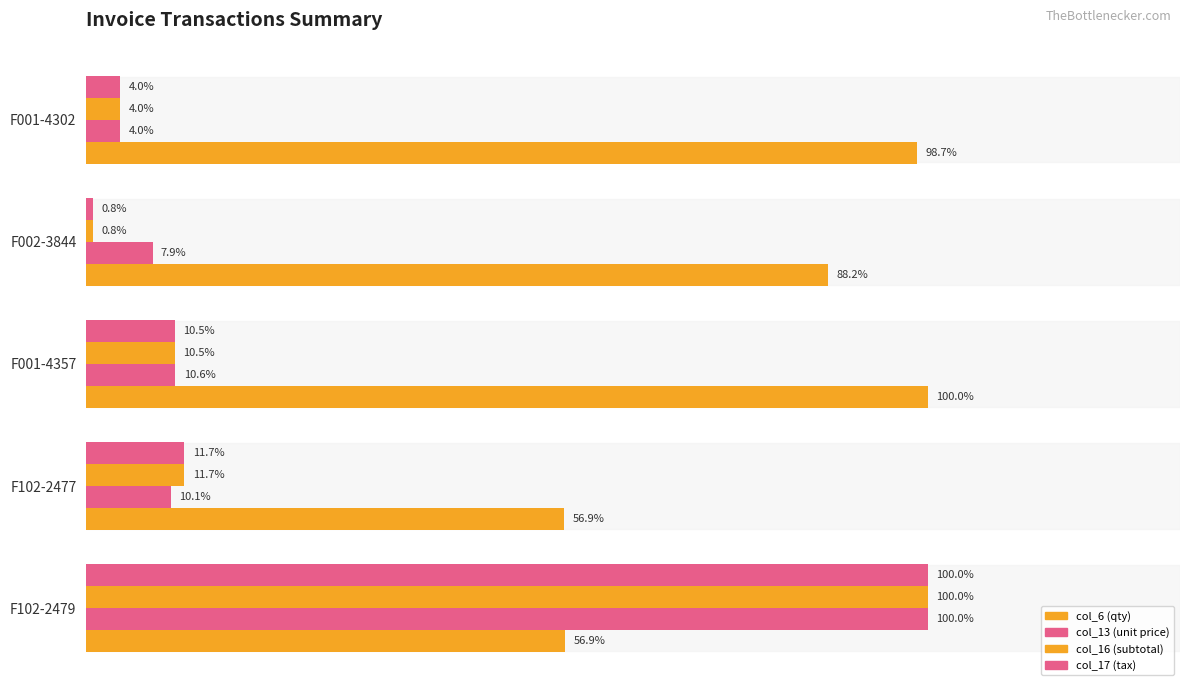

Are the bars horizontal?

Yes